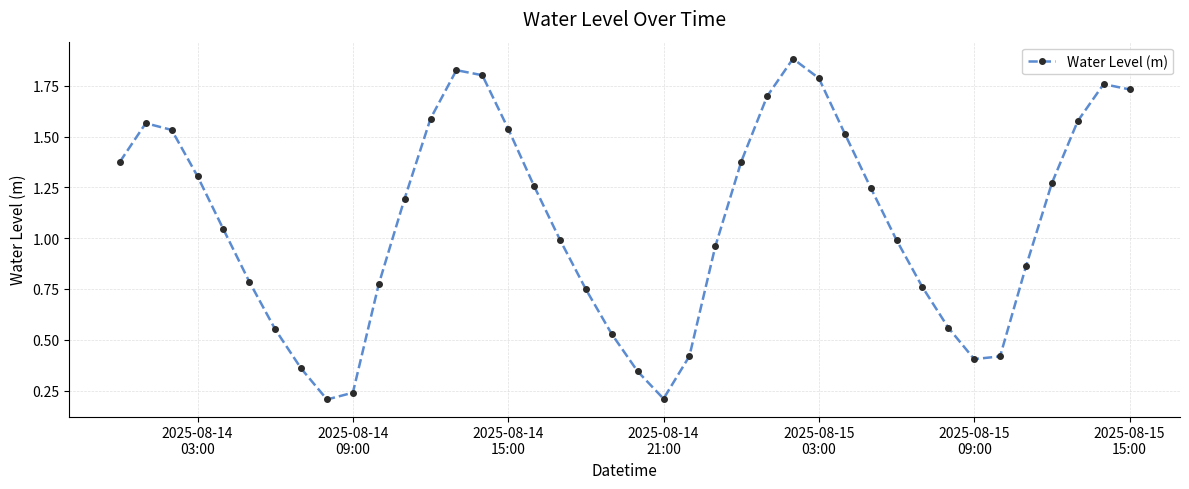

How many interior local valleys (lower than both neighbors) does the data have?

3